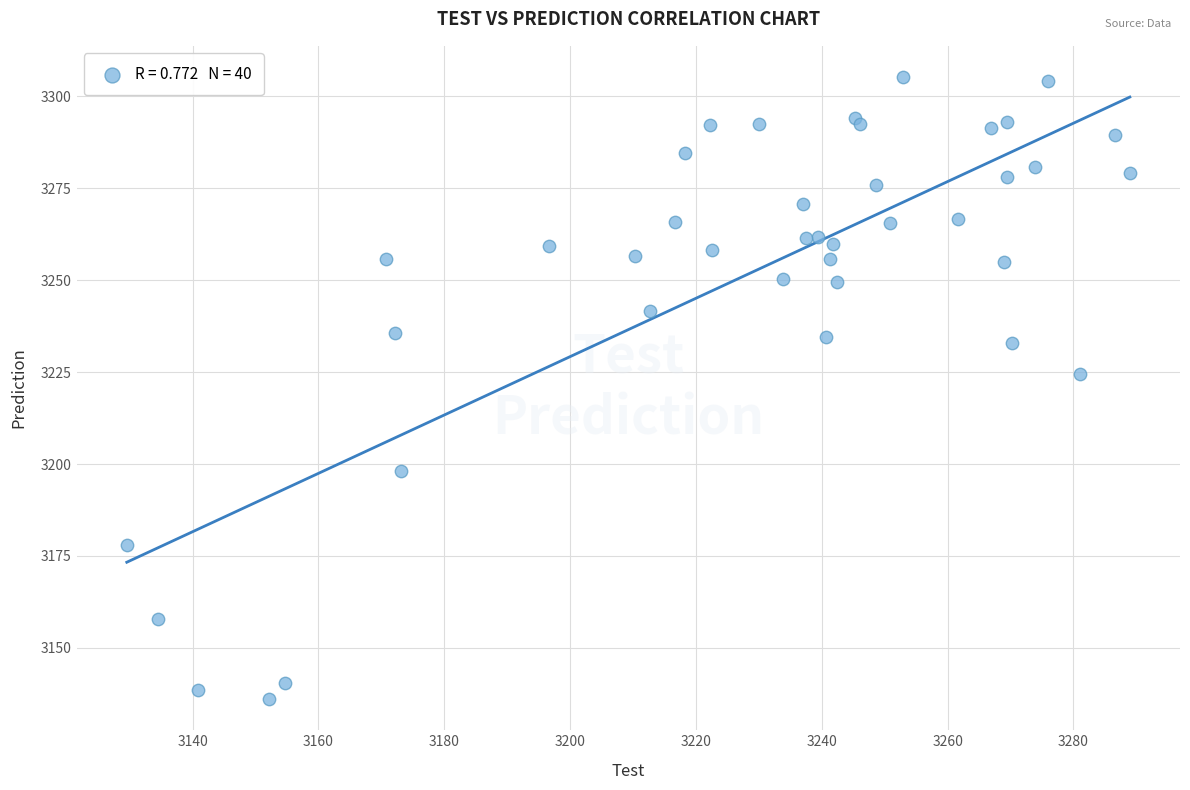

What Y value in the scatter plot is closest to 3220?

3224.6